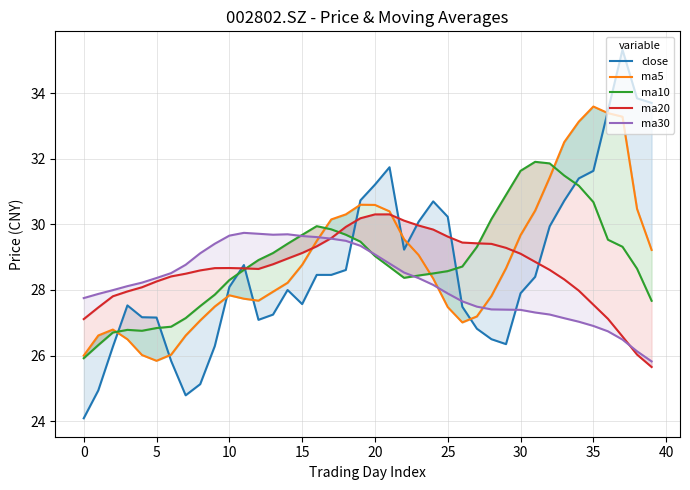

What is the highest value of the ma10 series?

31.9